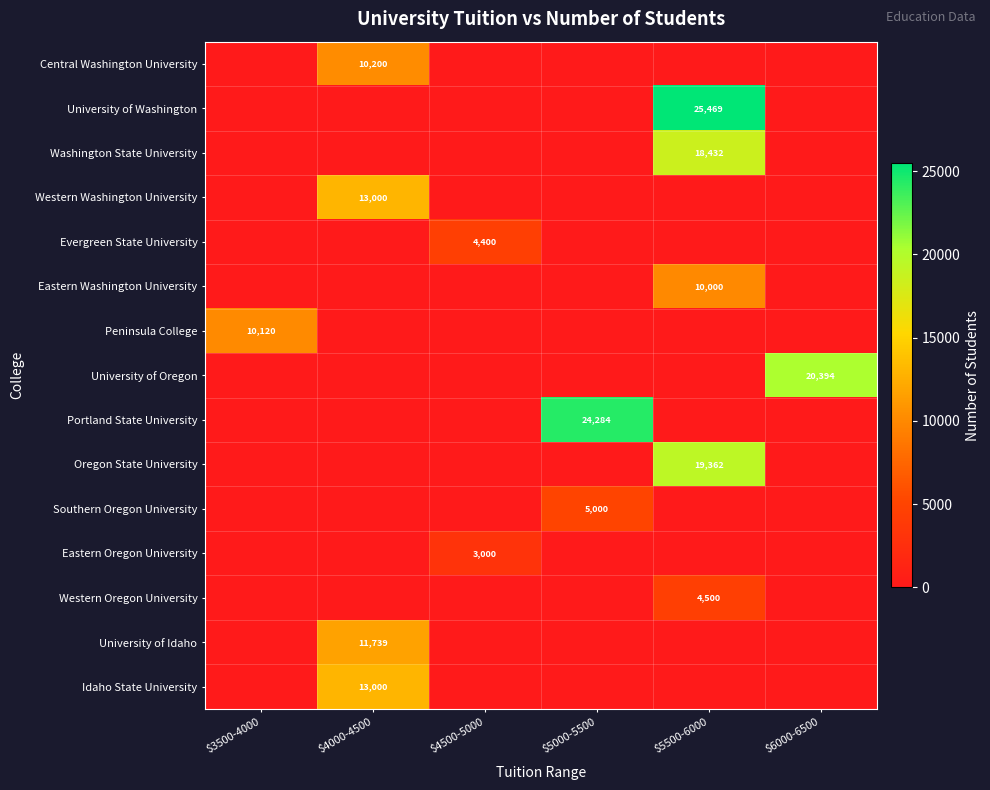

Count the number of categories in the chart.

6